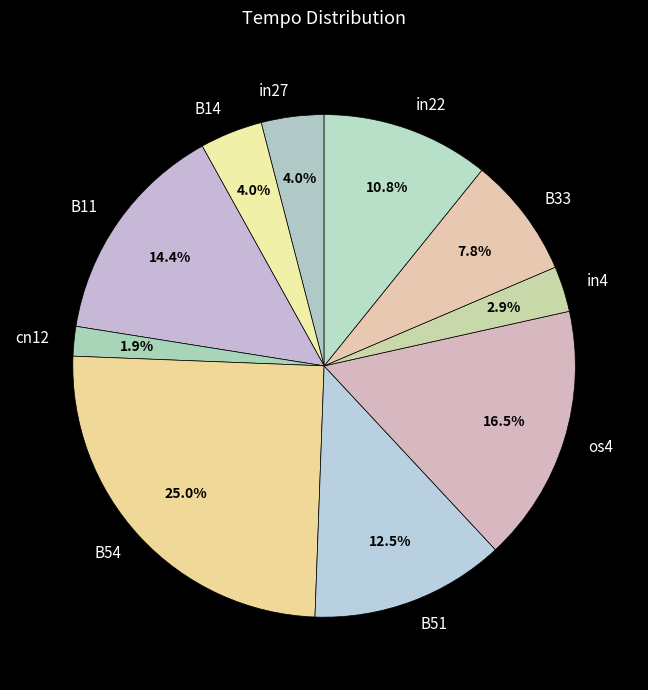

To the nearest percent, what is the difference between the largest and smallest slice percentages?

23%